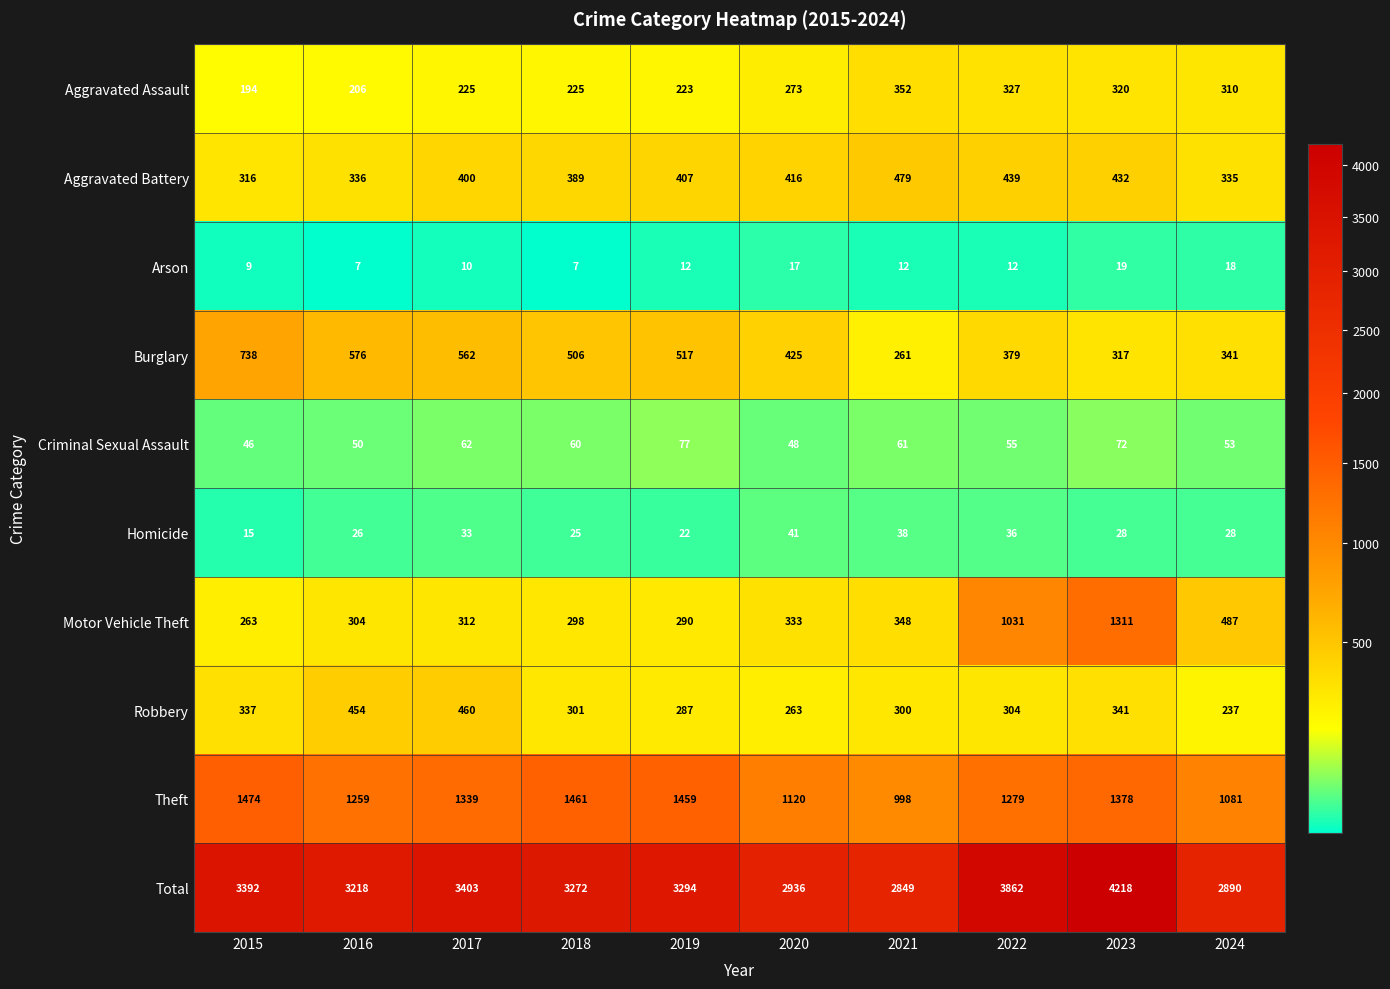

At 2016, list the series in order from largest to smallest.

Total, Theft, Burglary, Robbery, Aggravated Battery, Motor Vehicle Theft, Aggravated Assault, Criminal Sexual Assault, Homicide, Arson